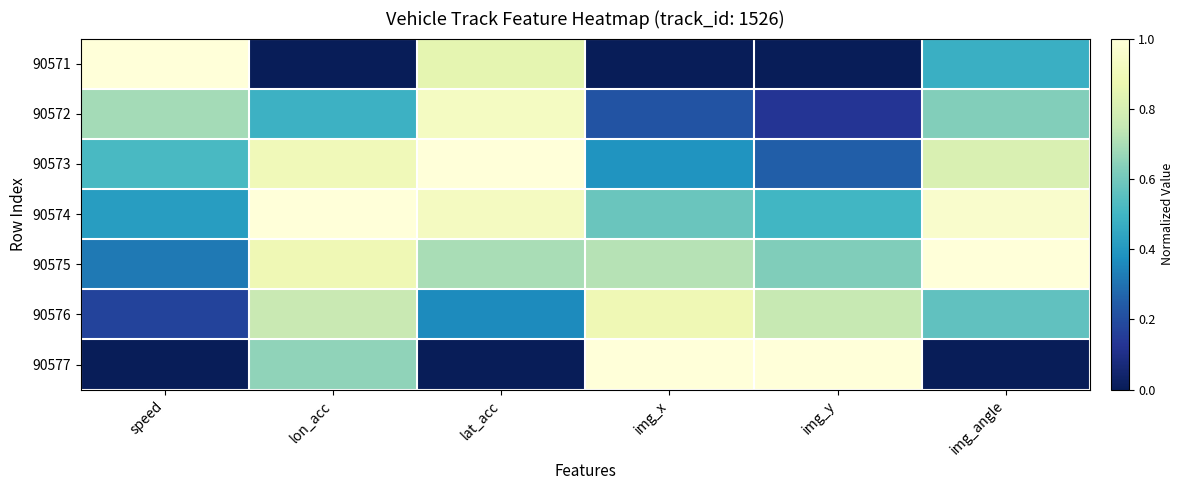

What is the maximum value shown in the chart?

1.0